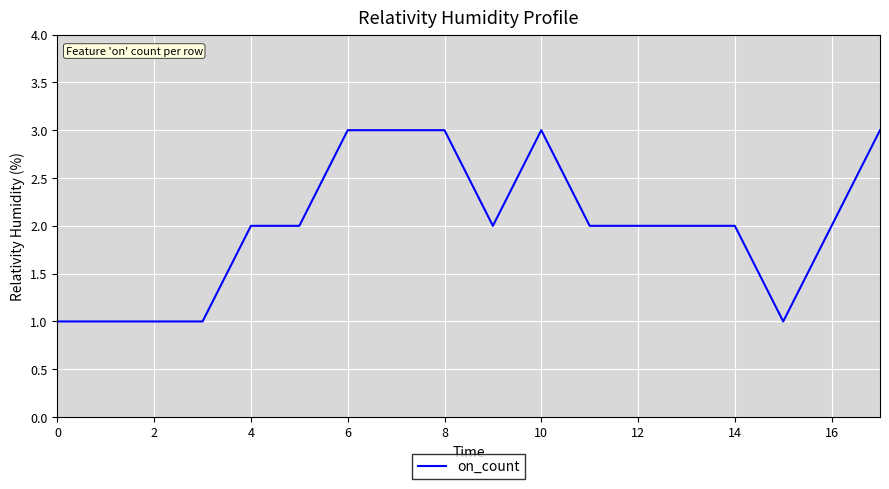

What is the greatest value displayed?

3